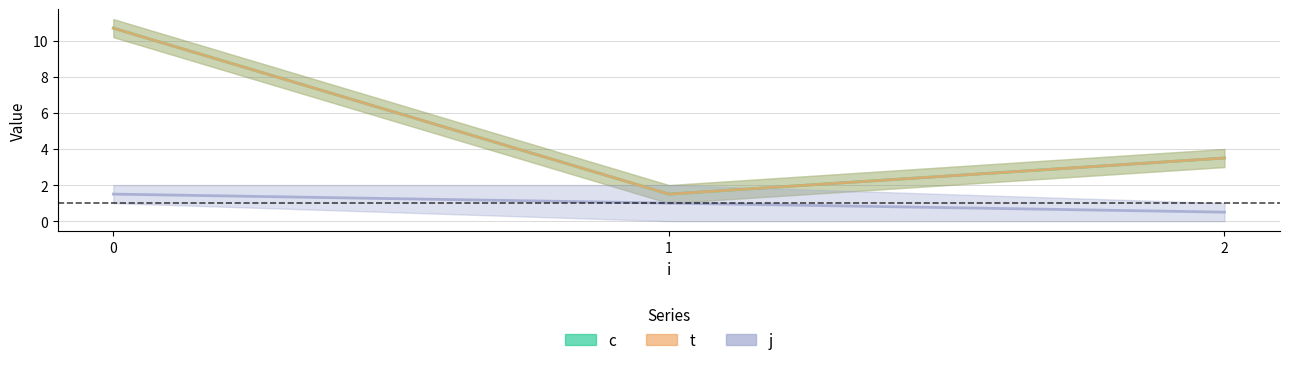

Is it true that c equals 4.0 at 2?

True